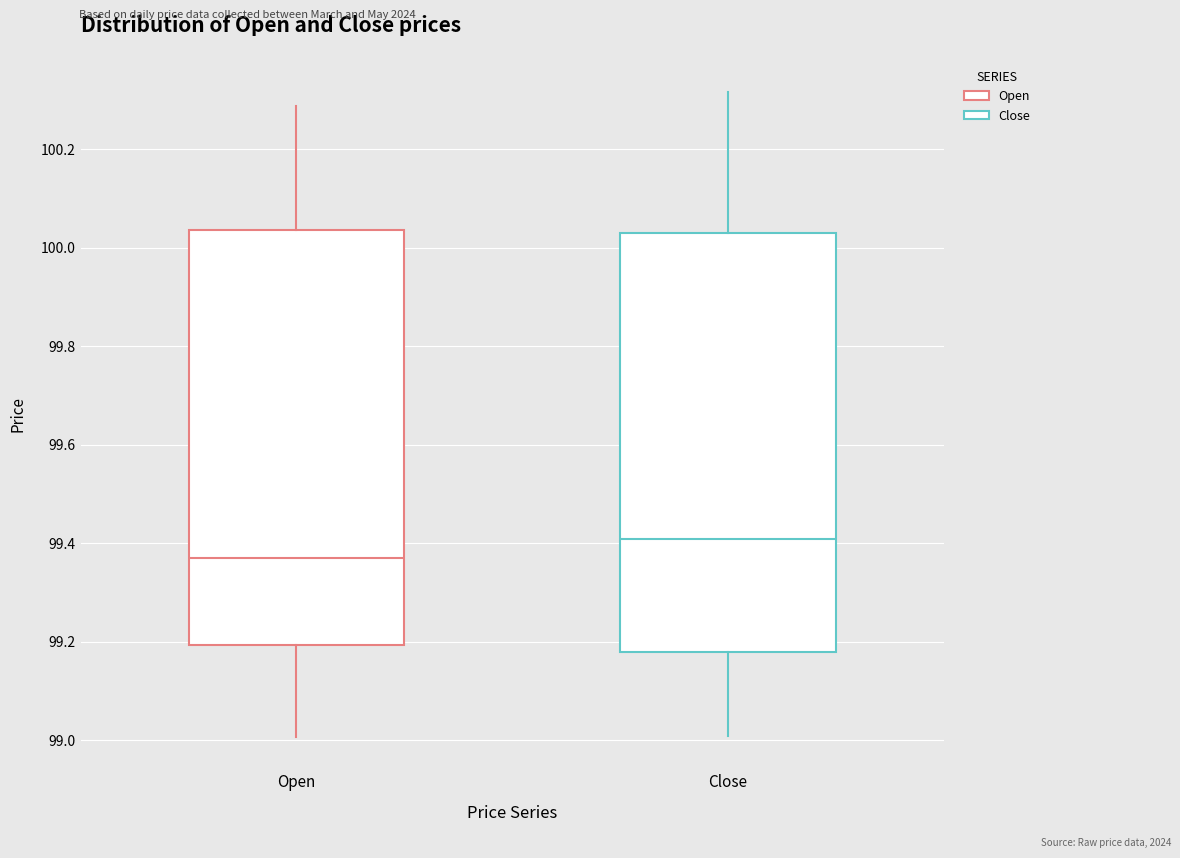

Which box's median line is the highest?

Close